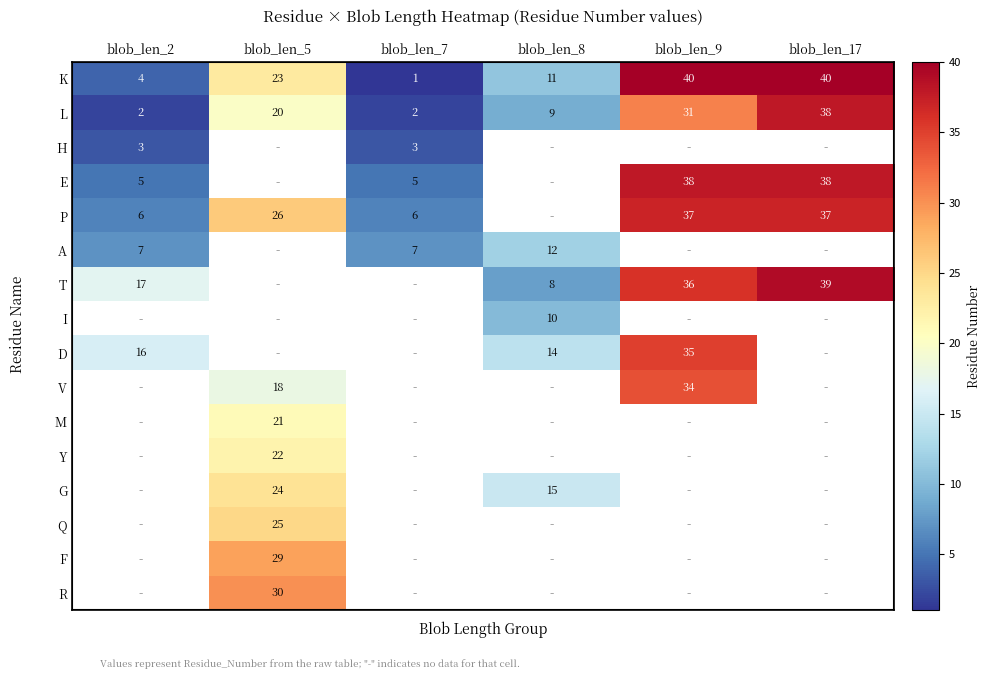

The value of A at blob_len_7 is 4. True or false?

False